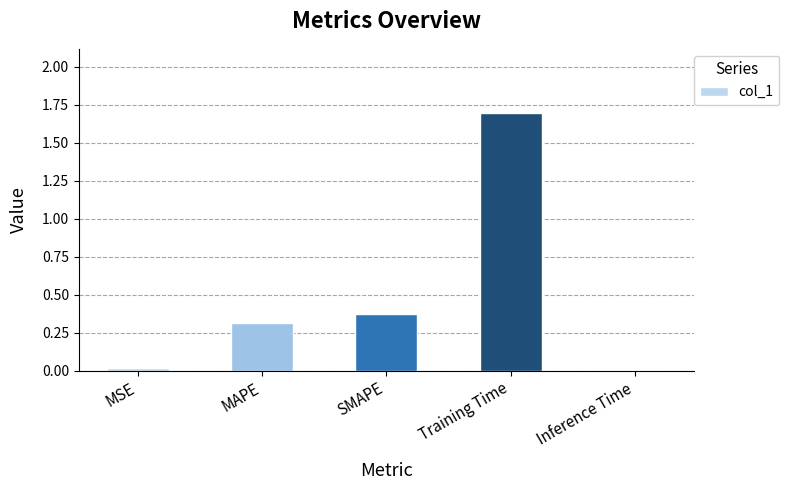

The chart shows a value of 0.0 at MSE. True or false?

True